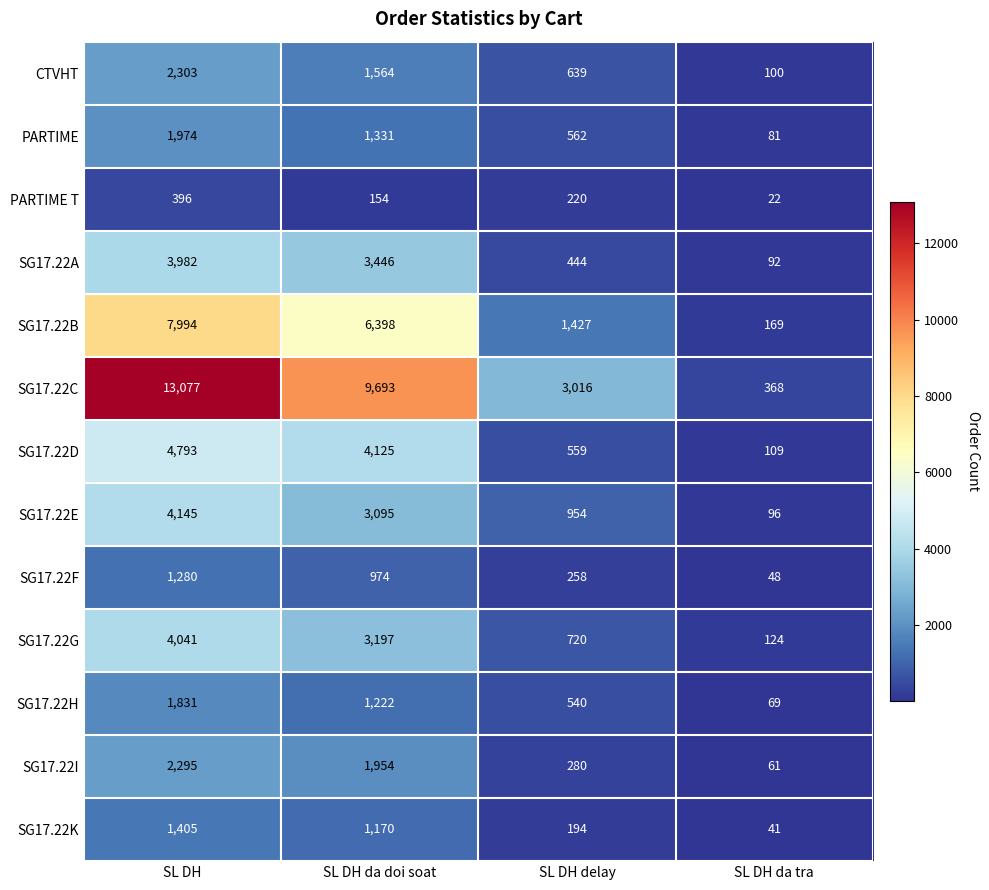

Which series changed the most between SL DH and SL DH delay?

SG17.22C